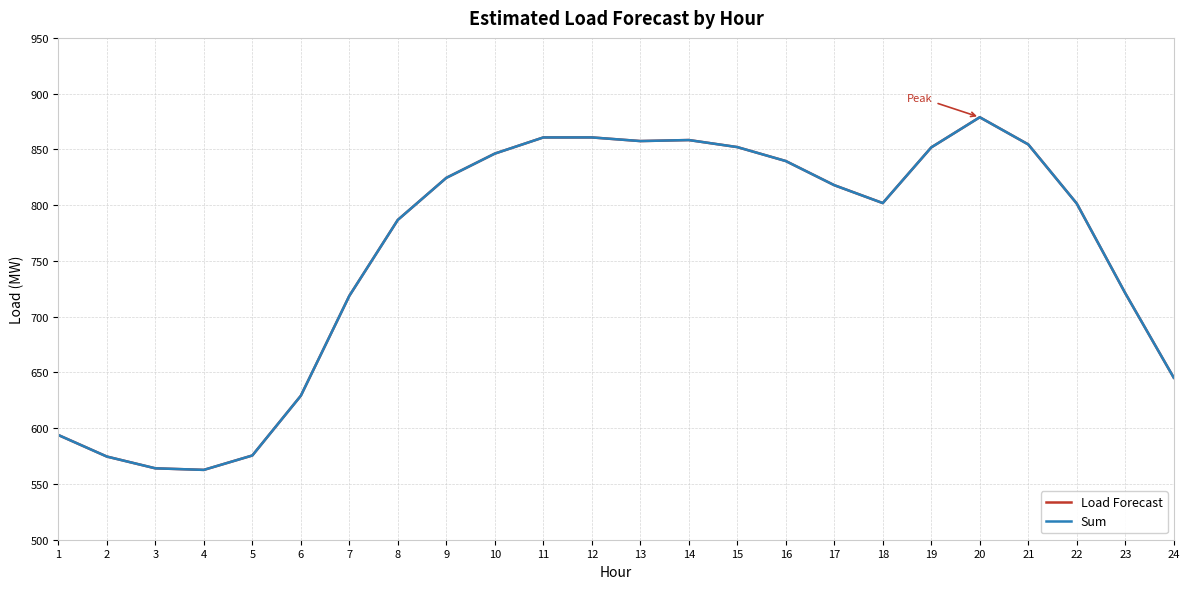

Reading left to right, extract all data points from this chart.

Load Forecast: 593.9	574.6	564.0	562.6	575.5	629.1	718.7	786.8	824.5	846.2	860.7	860.7	857.5	858.4	852.1	839.6	817.9	801.9	851.8	878.8	854.5	801.5	721.1	645.3
Sum: 593.9	574.6	564.0	562.6	575.5	629.1	718.7	786.8	824.5	846.2	860.7	860.7	857.5	858.4	852.1	839.6	817.9	801.9	851.8	878.8	854.5	801.5	721.1	645.3